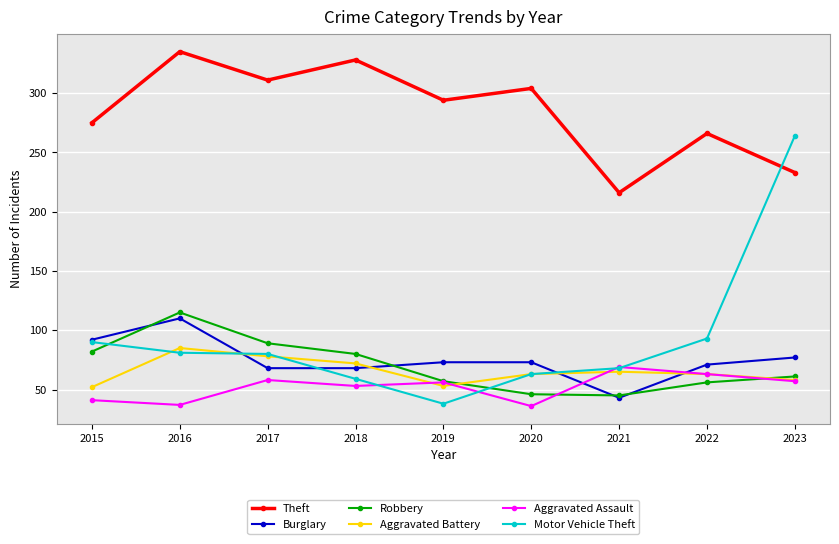

What is the sum of all Burglary values?

675